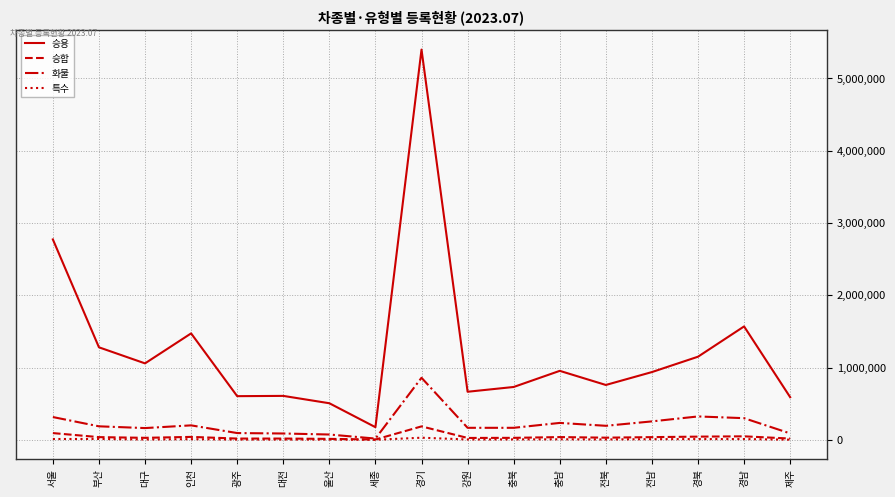

What is the average value of the 화물 series?

218993